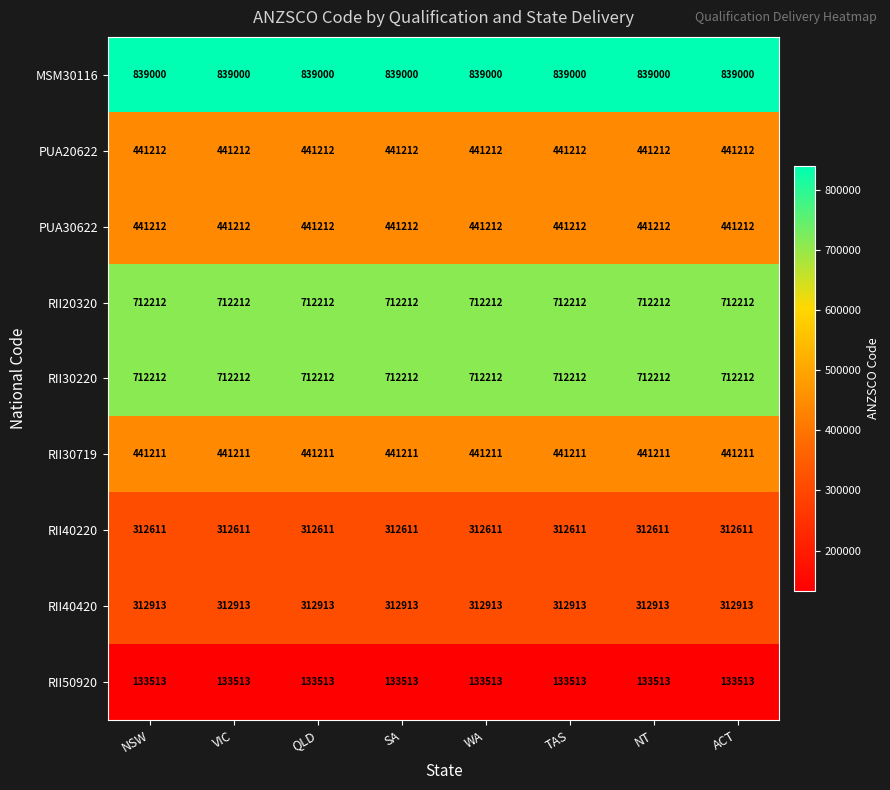

What is the sum of the RII20320 values at ACT and QLD?

1424424